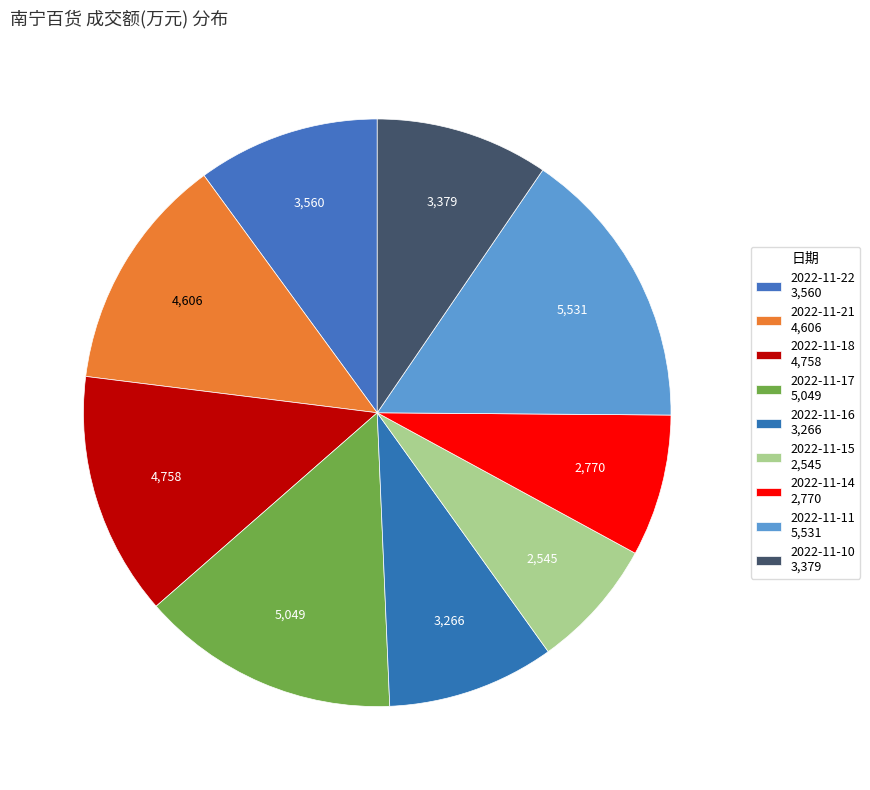

The 2022-11-22 slice represents 10% of the pie. True or false?

True